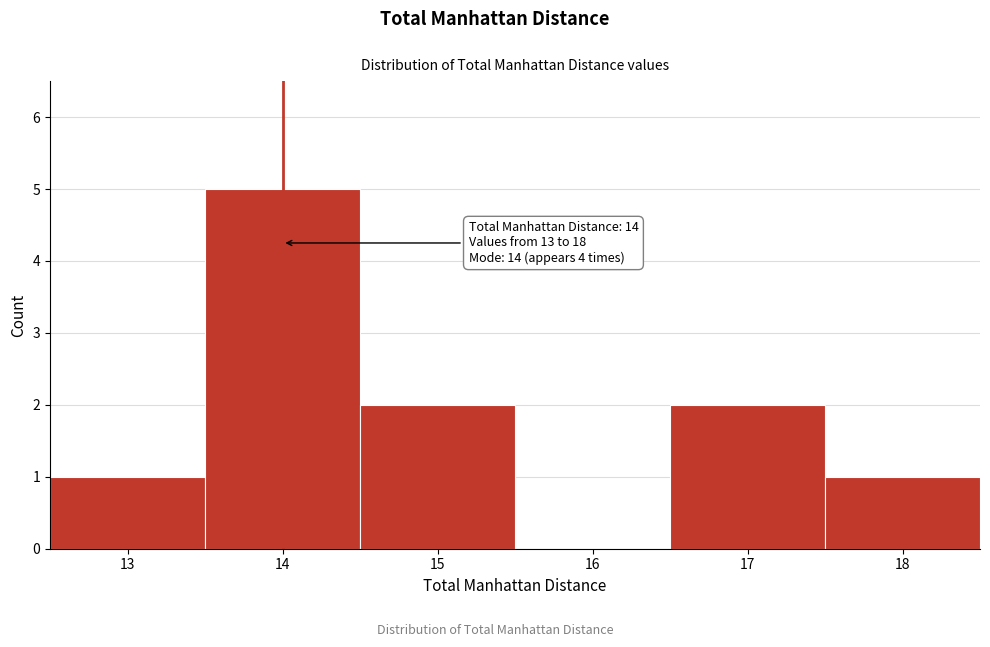

Over which range of the x-axis is the bar tallest?

13.5 to 14.5